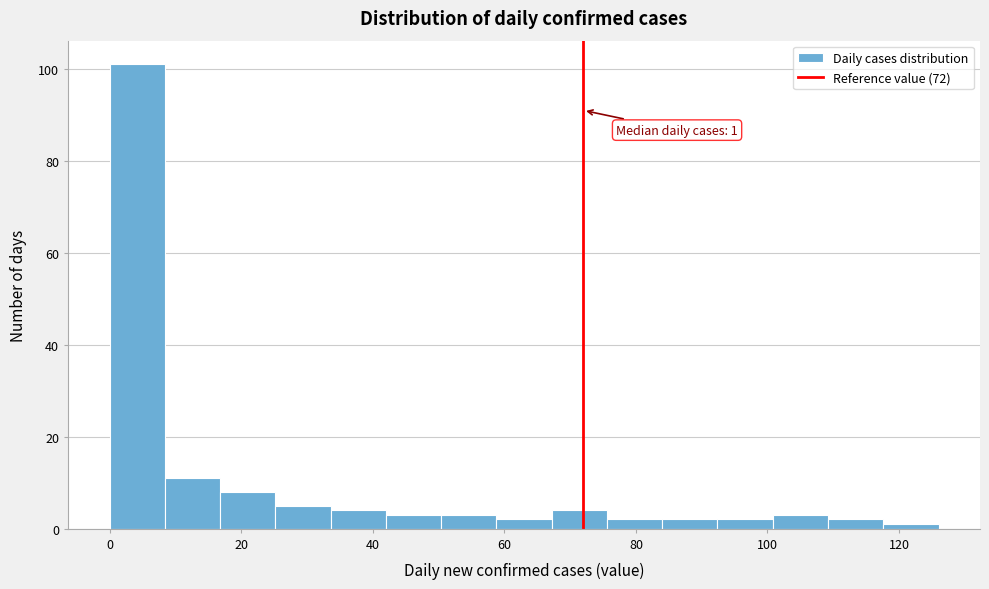

Which range on the x-axis has the tallest bar?

0.0 to 8.4